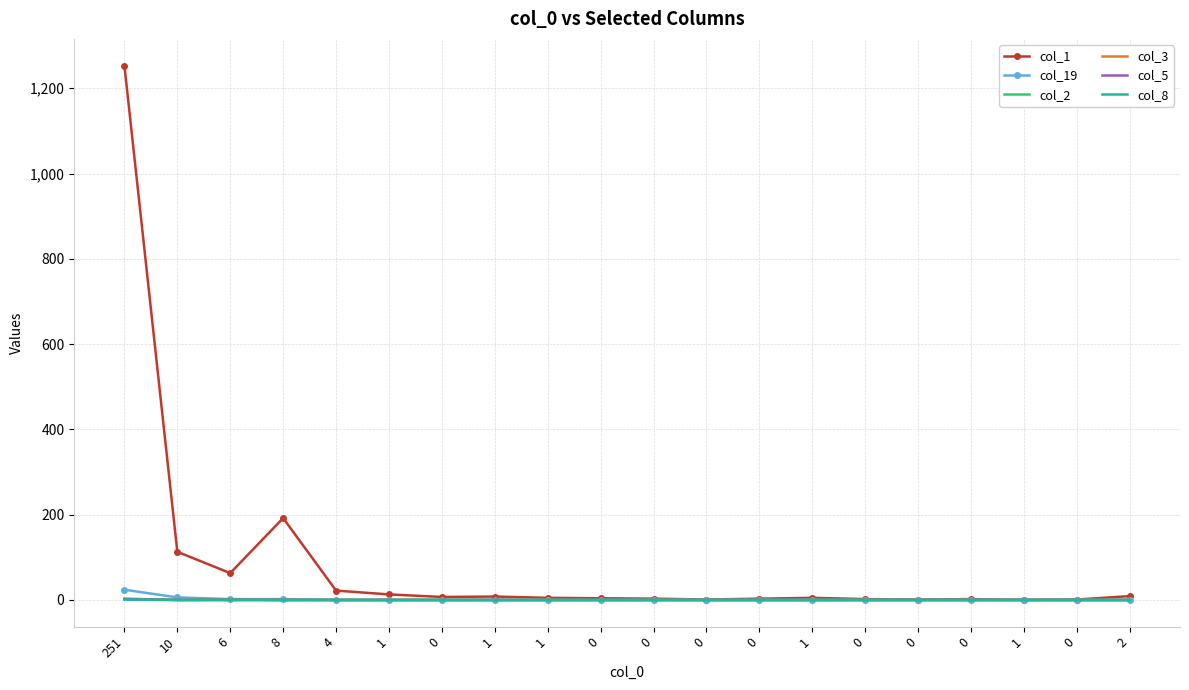

Which category has the highest value across all series?

251